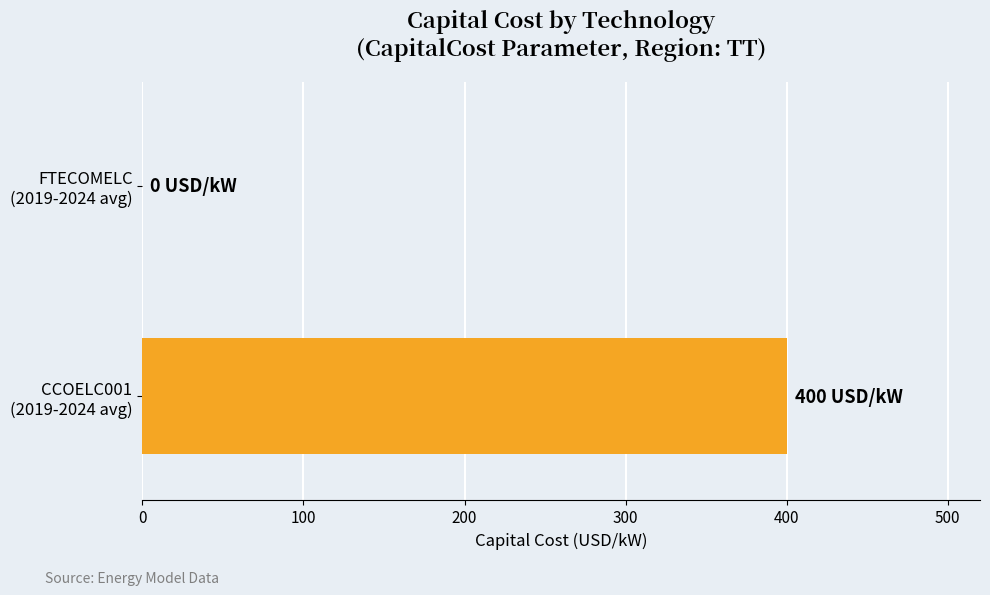

What is the maximum value shown in the chart?

400